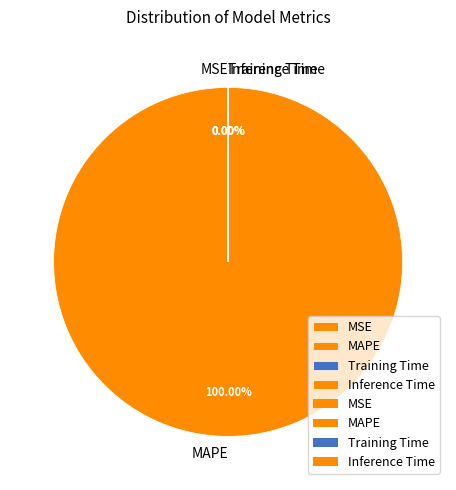

The Inference Time slice represents 9% of the pie. True or false?

False